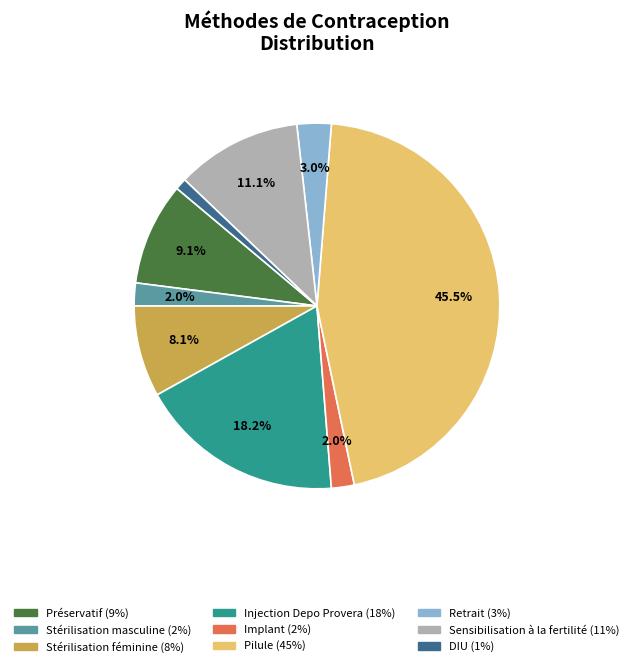

What portion of the pie excludes Sensibilisation à la fertilité?

88.9%